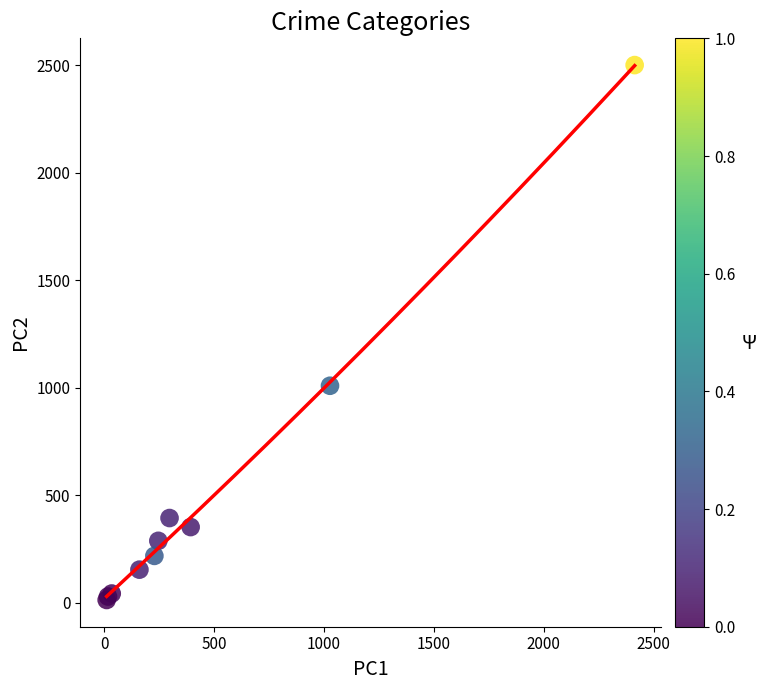

What Y value in the scatter plot is closest to 1256?

1009